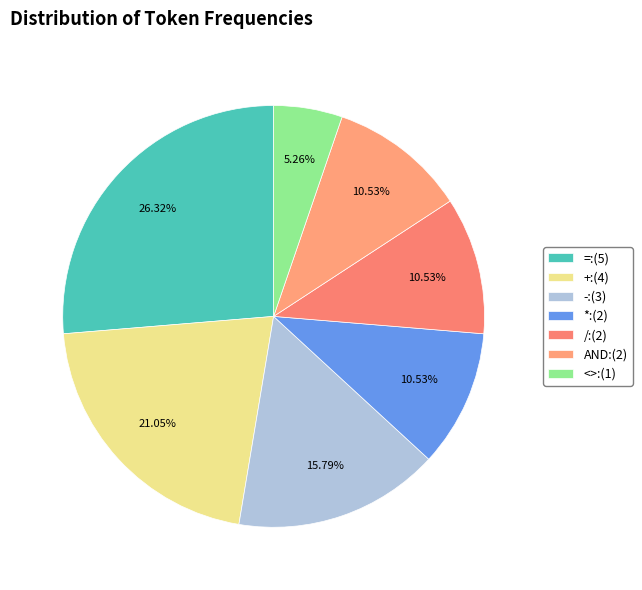

How many slices are in this pie chart?

7